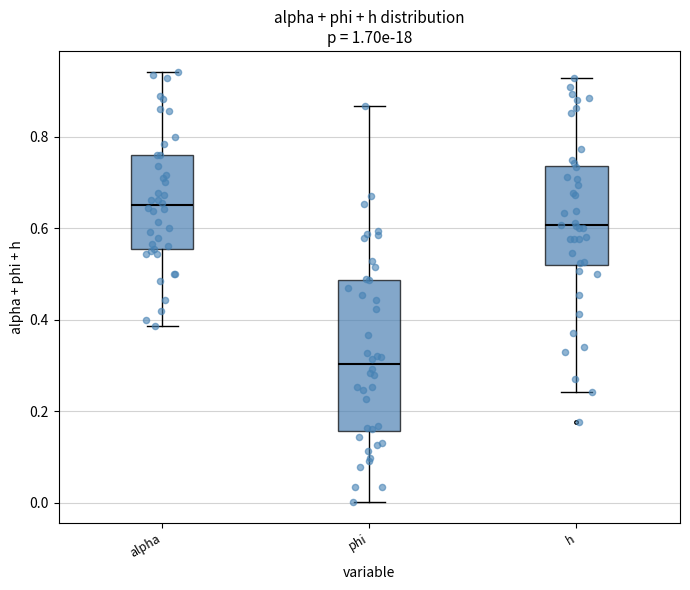

Which box has the lowest median line?

phi